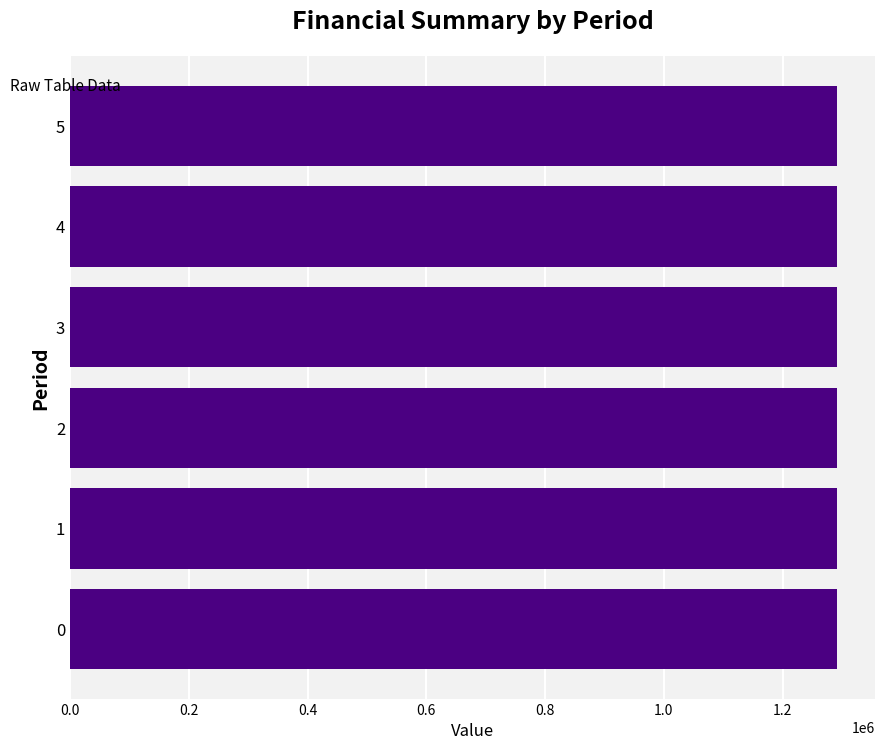

Approximately how many times larger is the value at 2 compared to 1?

1.0